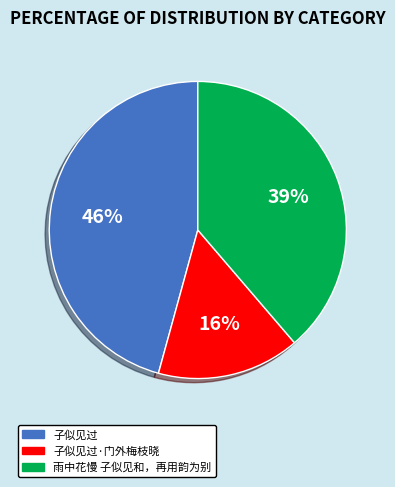

What is the smallest slice in the pie chart?

子似见过·门外梅枝晓